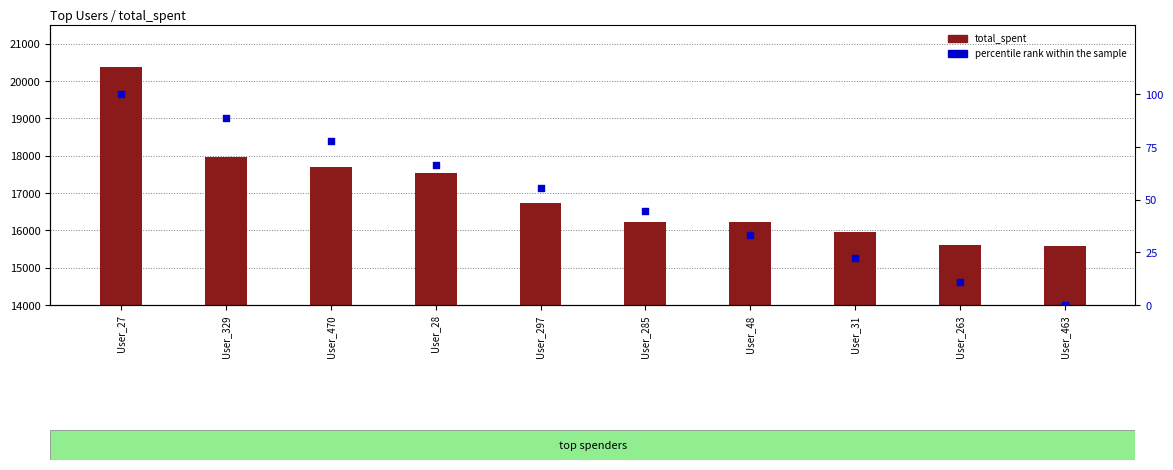

Is the value of percentile rank within the sample at User_28 greater than the value of total_spent at User_48?

No